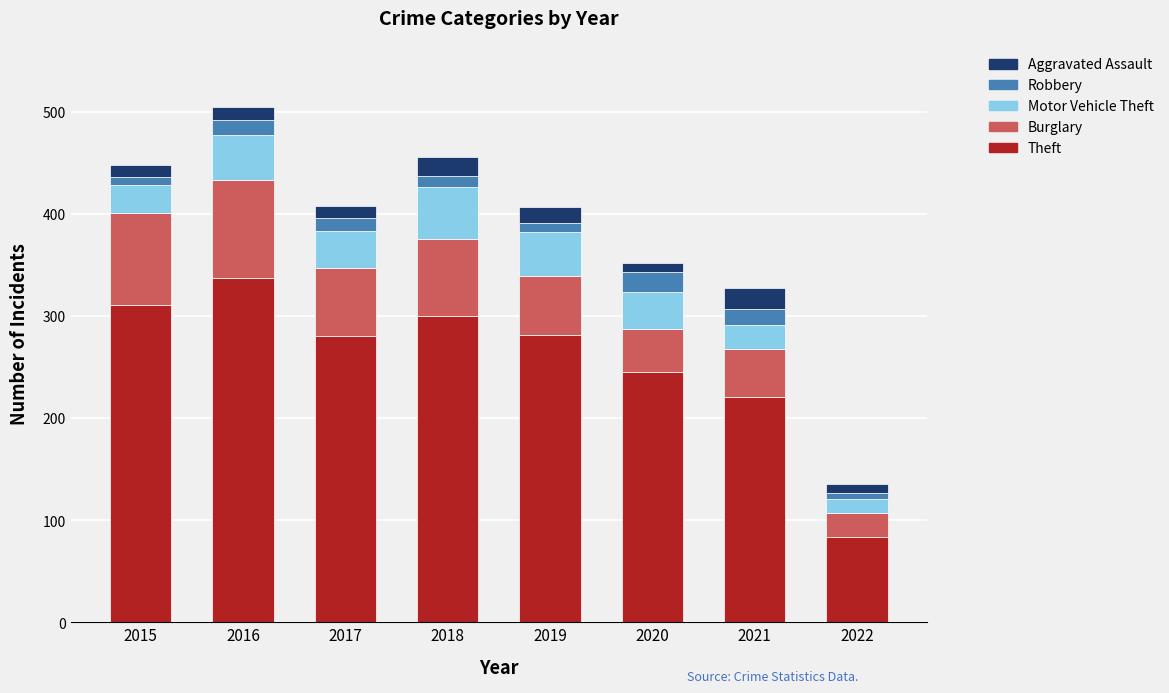

At which label does Theft reach its minimum?

2022